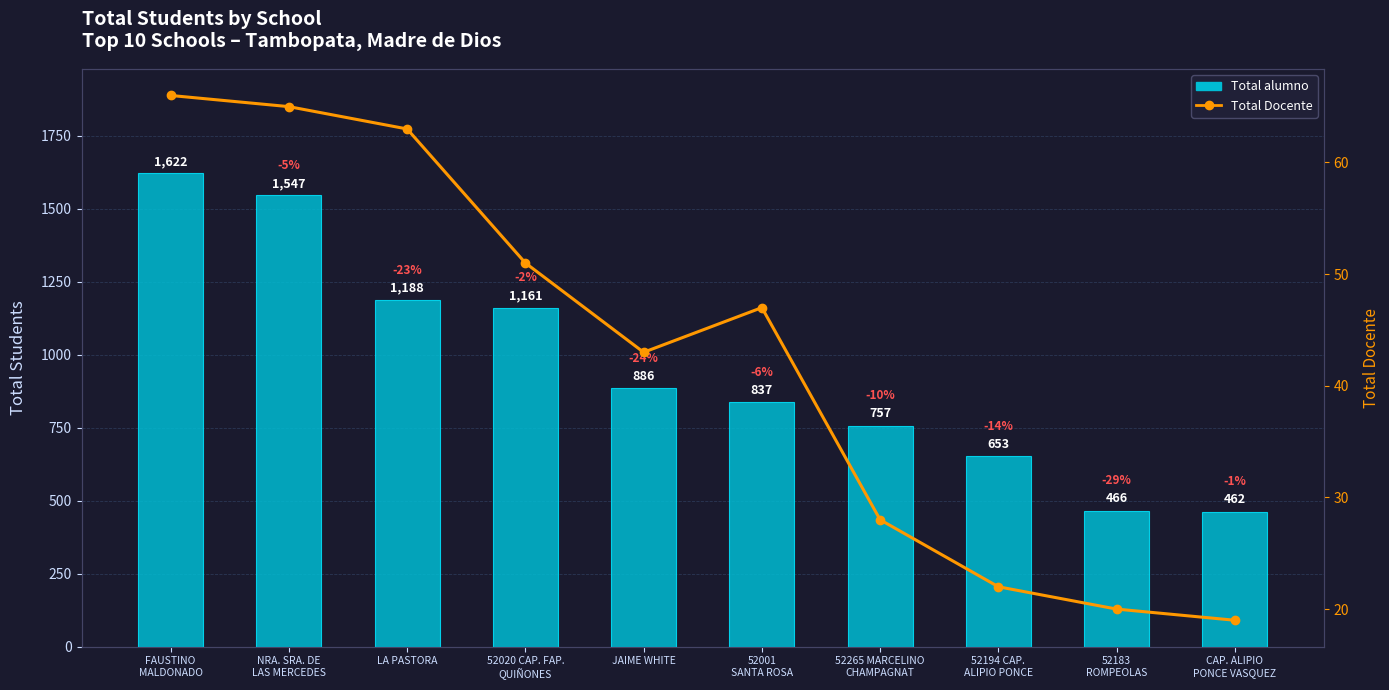

What is the maximum value for Total alumno?

1622